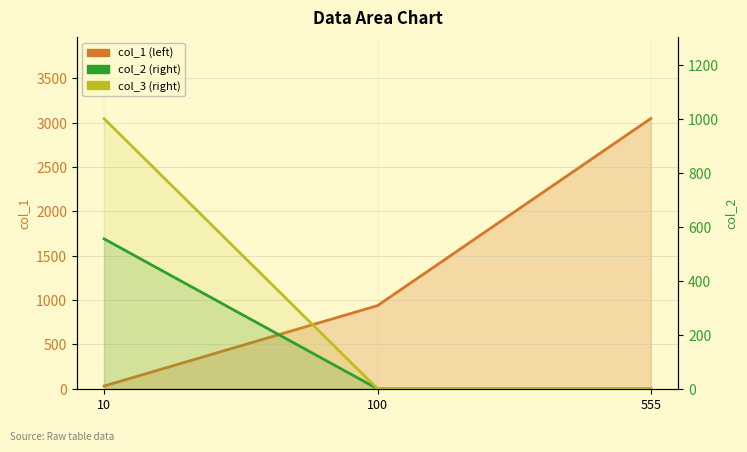

Which label corresponds to the largest value in the chart?

555